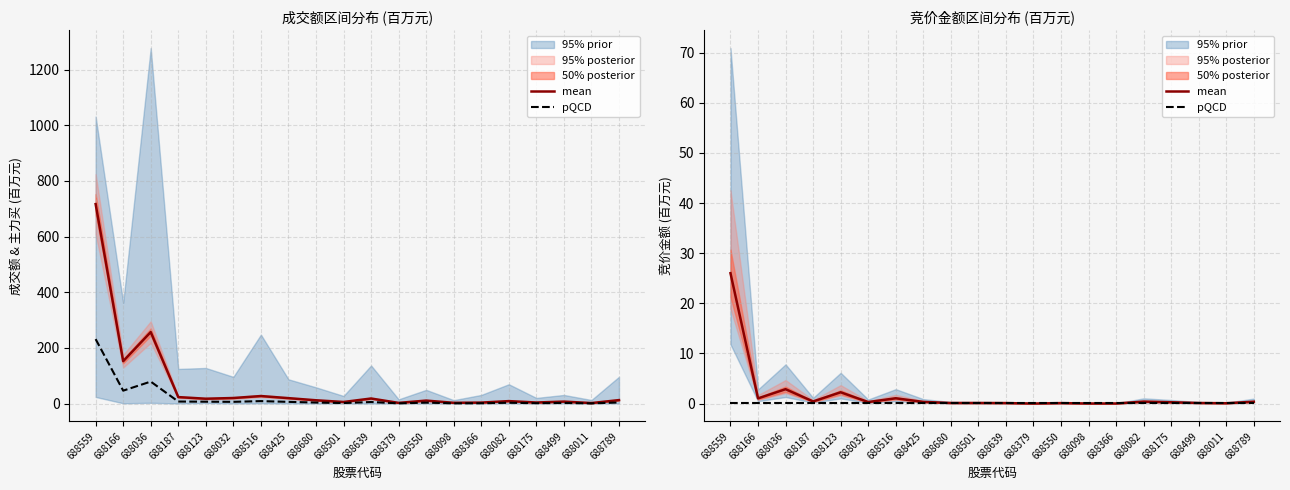

Rank the categories by mean value from highest to lowest.

688559, 688036, 688123, 688516, 688166, 688187, 688082, 688789, 688425, 688032, 688175, 688501, 688499, 688680, 688639, 688550, 688011, 688366, 688098, 688379